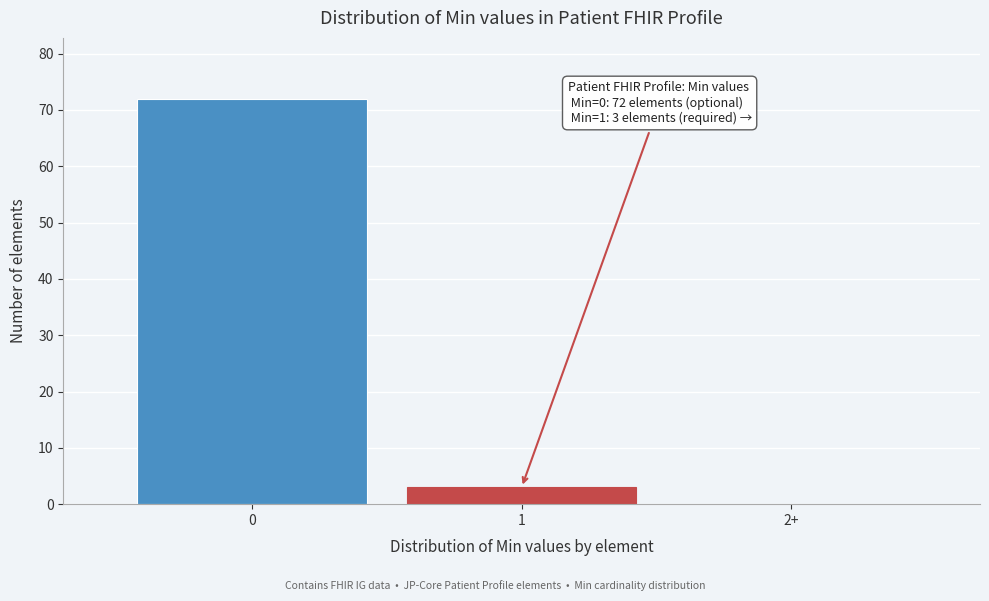

Reading left to right, what are all the values shown in this chart?

0=72	1=3	2+=0